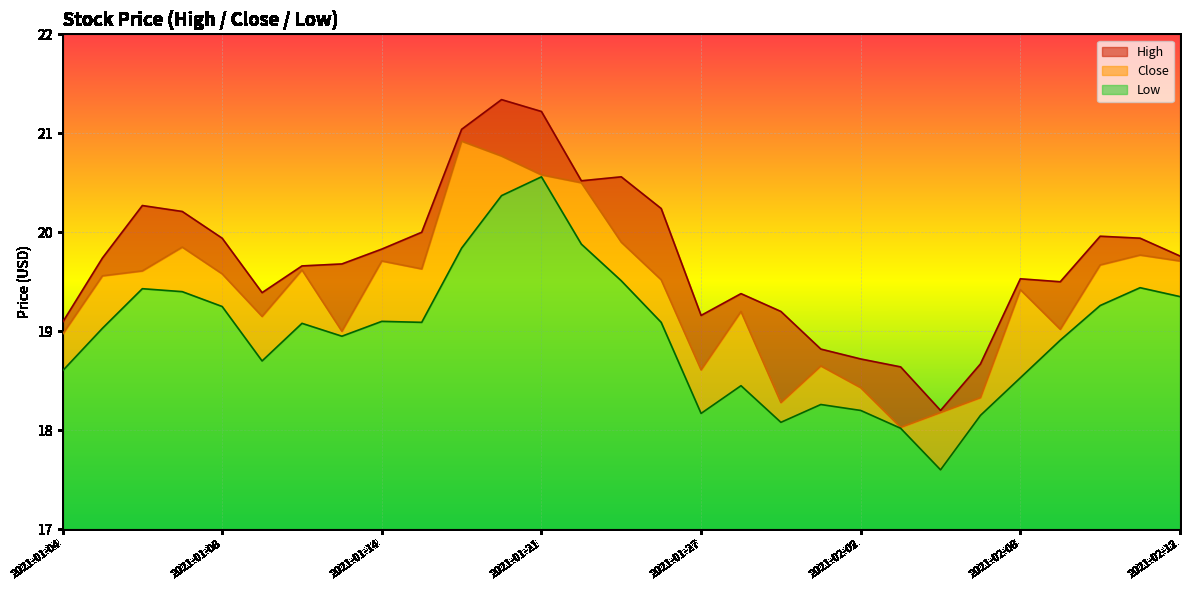

Reading left to right, transcribe all the data shown in this chart.

High: 19.1	19.7	20.3	20.2	19.9	19.4	19.7	19.7	19.8	20.0	21.0	21.3	21.2	20.5	20.6	20.2	19.2	19.4	19.2	18.8	18.7	18.6	18.2	18.7	19.5	19.5	20.0	19.9	19.8
Close: 19.0	19.6	19.6	19.9	19.6	19.1	19.6	19.0	19.7	19.6	20.9	20.8	20.6	20.5	19.9	19.5	18.6	19.2	18.3	18.6	18.4	18.0	18.2	18.3	19.4	19.0	19.7	19.8	19.7
Low: 18.6	19.0	19.4	19.4	19.2	18.7	19.1	19.0	19.1	19.1	19.8	20.4	20.6	19.9	19.5	19.1	18.2	18.5	18.1	18.3	18.2	18.0	17.6	18.1	18.5	18.9	19.3	19.4	19.4